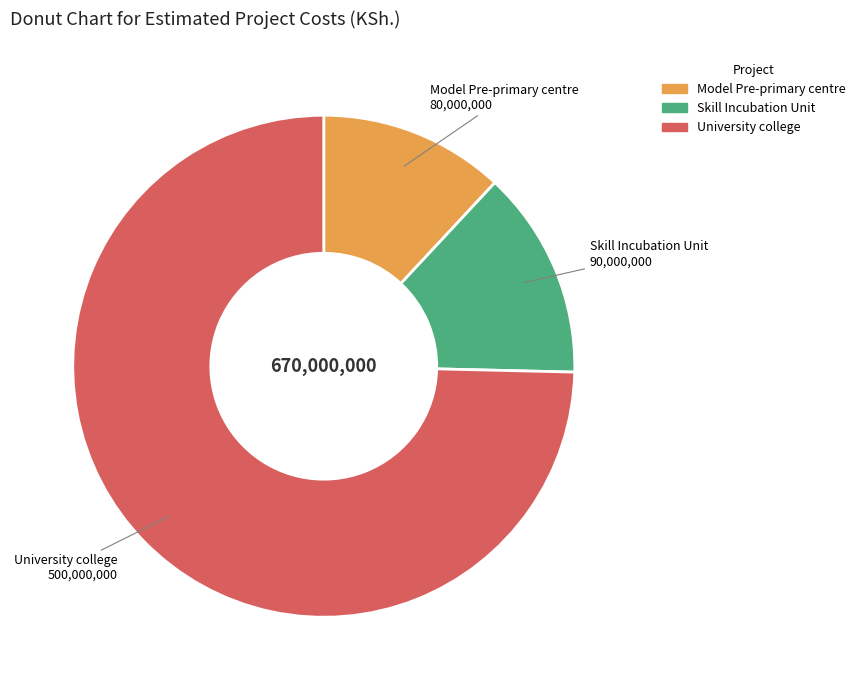

Combined, do Skill Incubation Unit and Model Pre-primary centre account for over 50%?

No